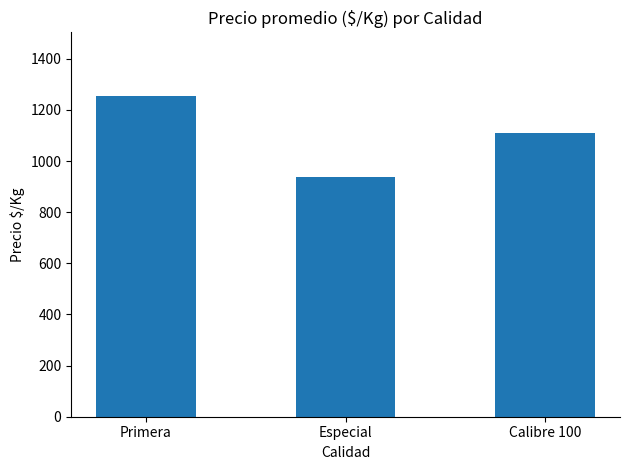

What position from the left is Especial?

2